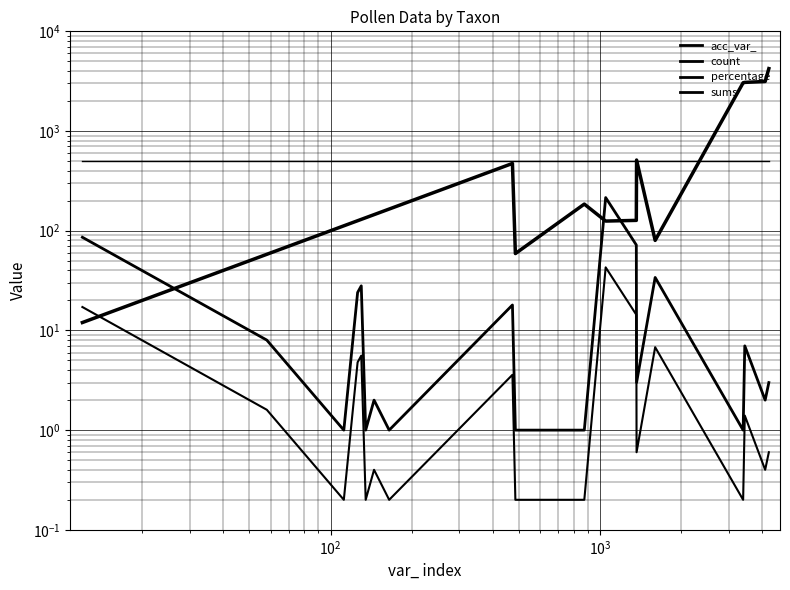

What is the value of the acc_var_ point at the 5th from the left?

130.0